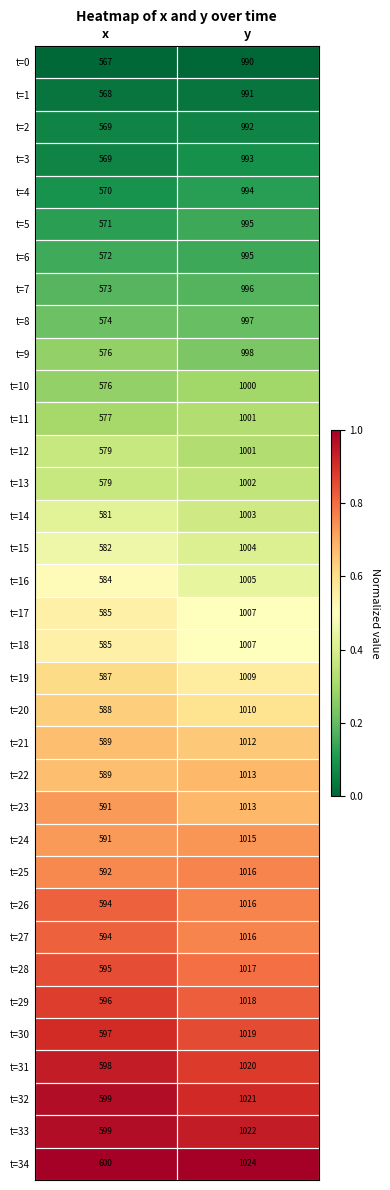

Count the number of categories in the chart.

2